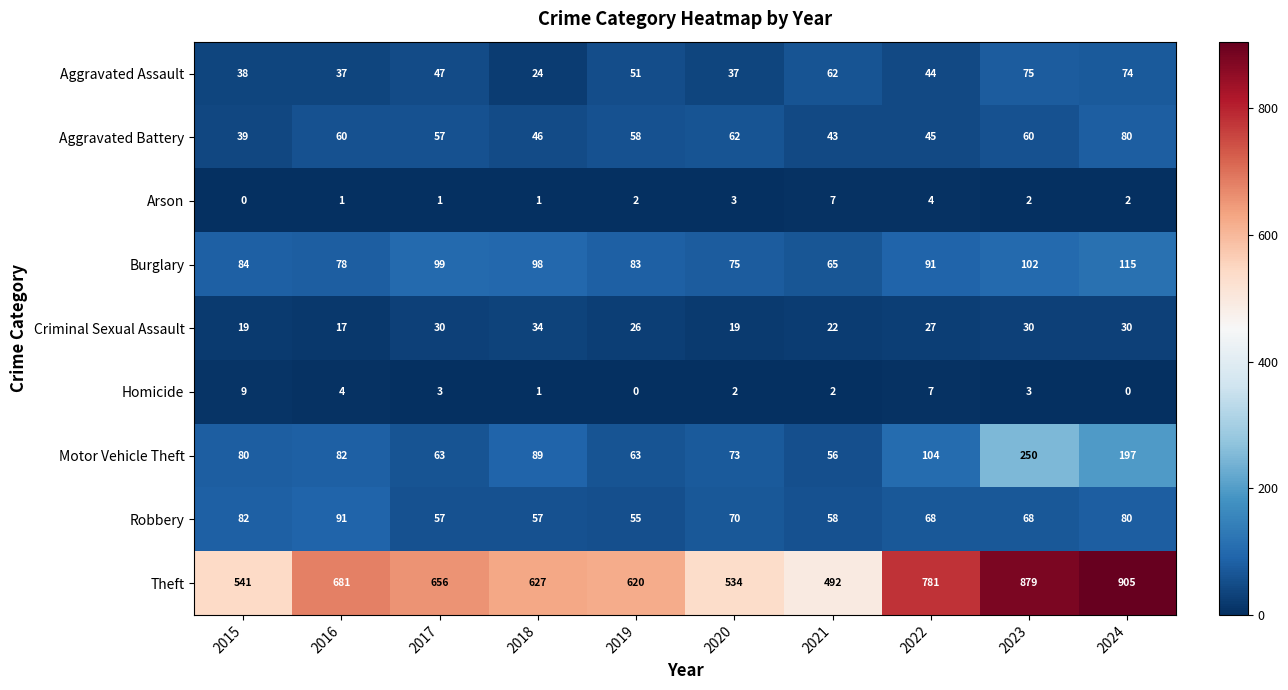

What is the difference between the Criminal Sexual Assault values at 2022 and 2015?

8